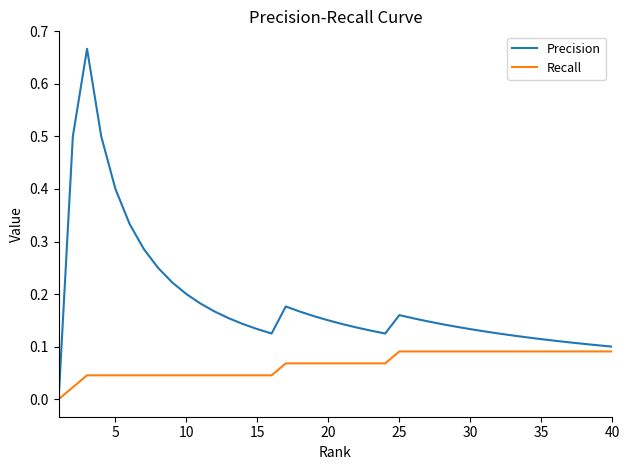

Which series has the largest range (max minus min)?

Precision